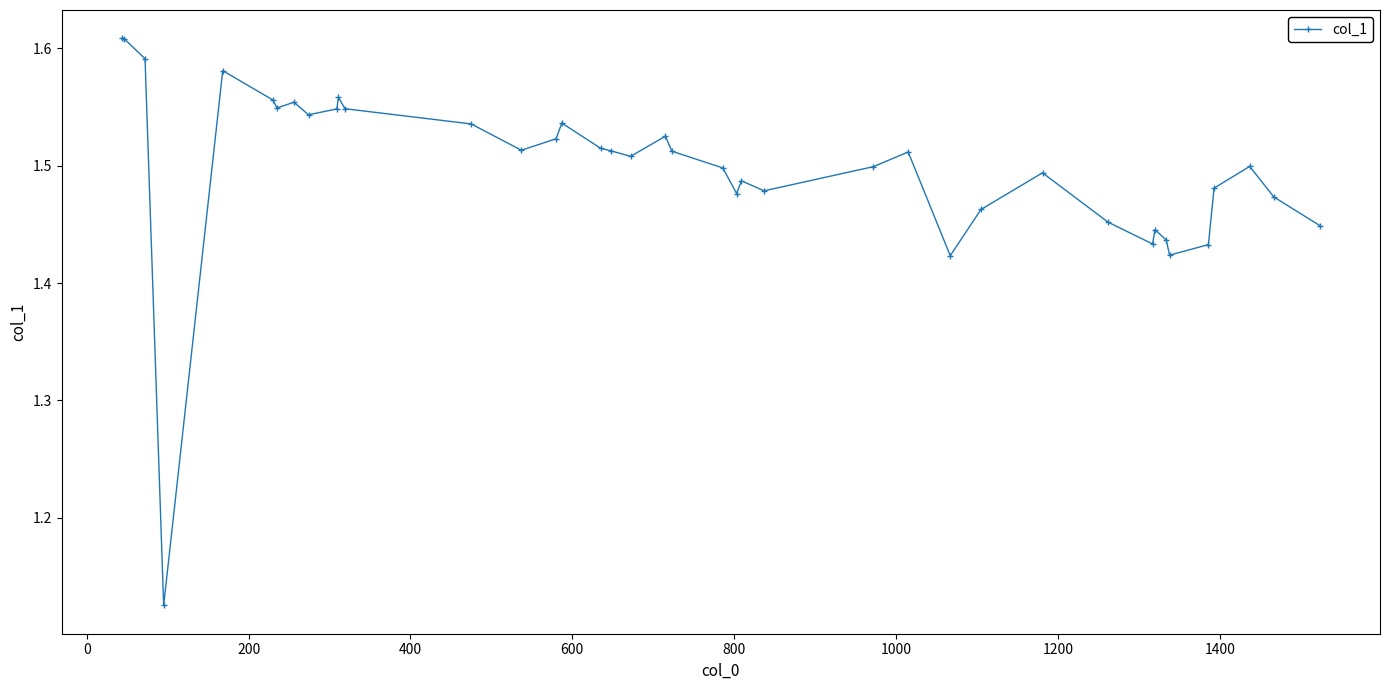

What is the difference between the second highest and minimum values?

0.5